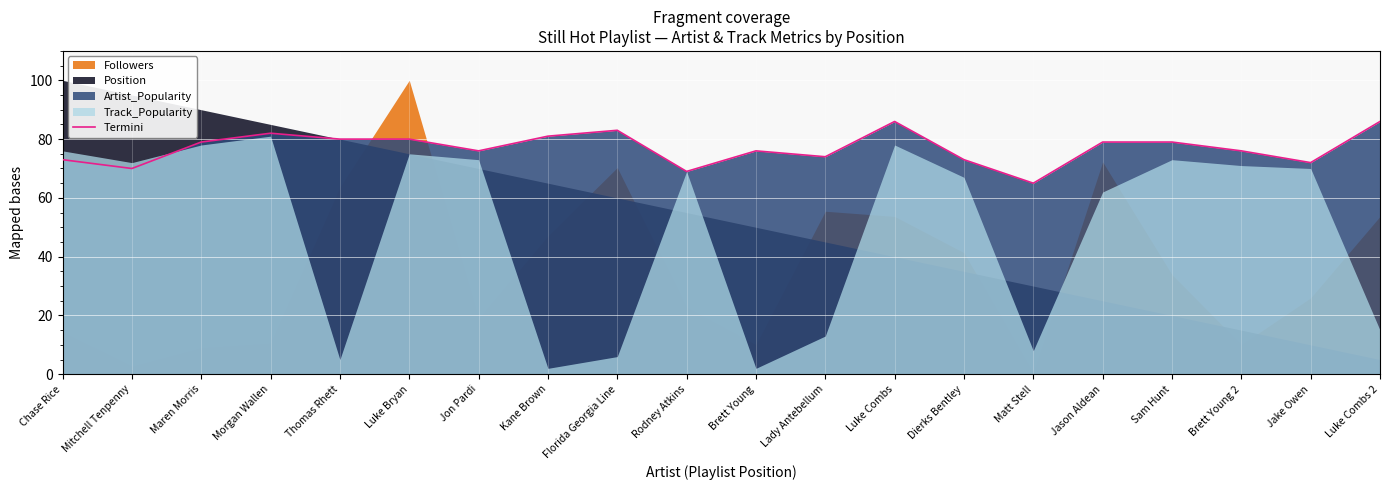

What is the label of the 11th point from the left?

Brett Young